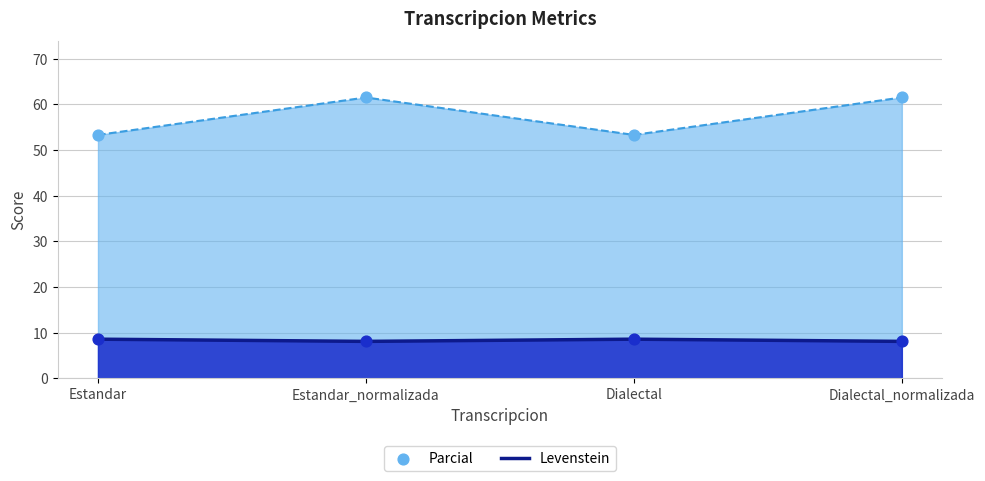

Which series reaches the minimum Y coordinate?

Levenstein